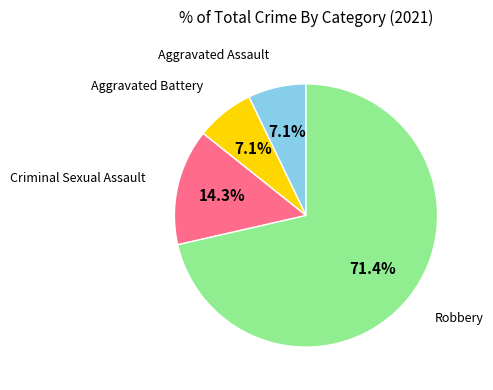

Is there a majority slice in this chart?

Yes